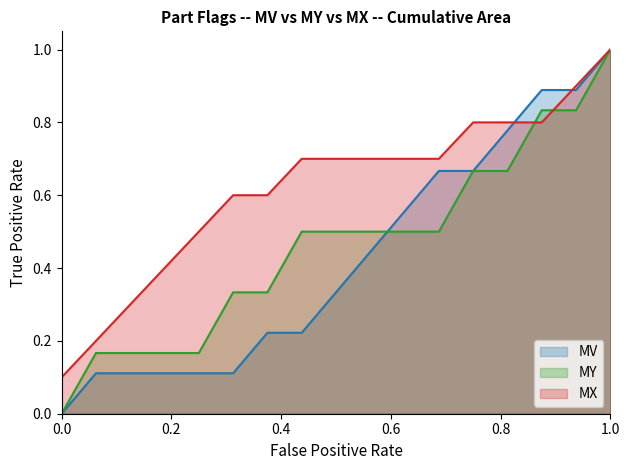

Which label corresponds to the largest value in the chart?

1.0